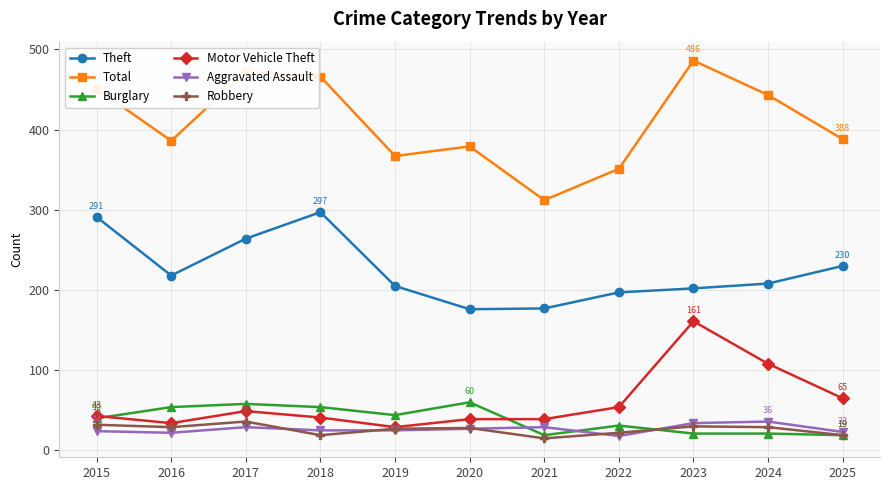

Which series has the largest range (max minus min)?

Total